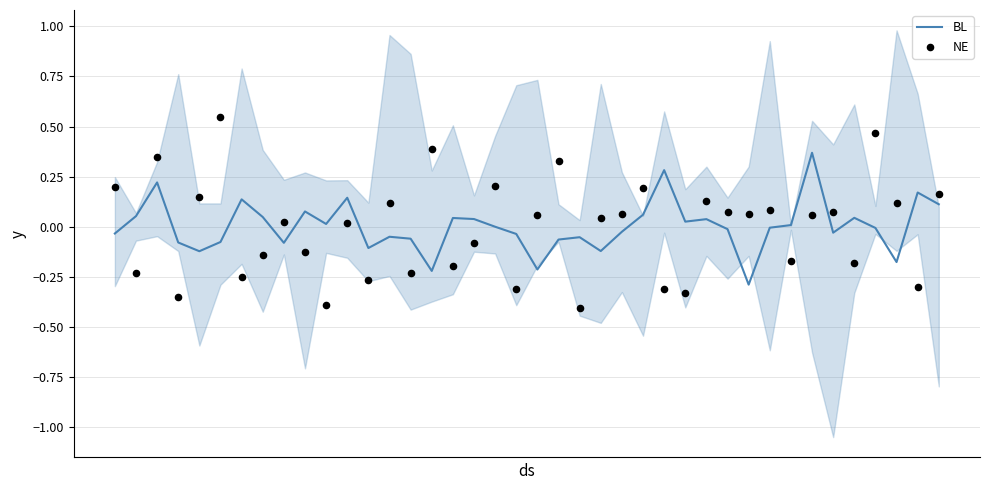

What are all the series names shown in the legend?

BL, NE